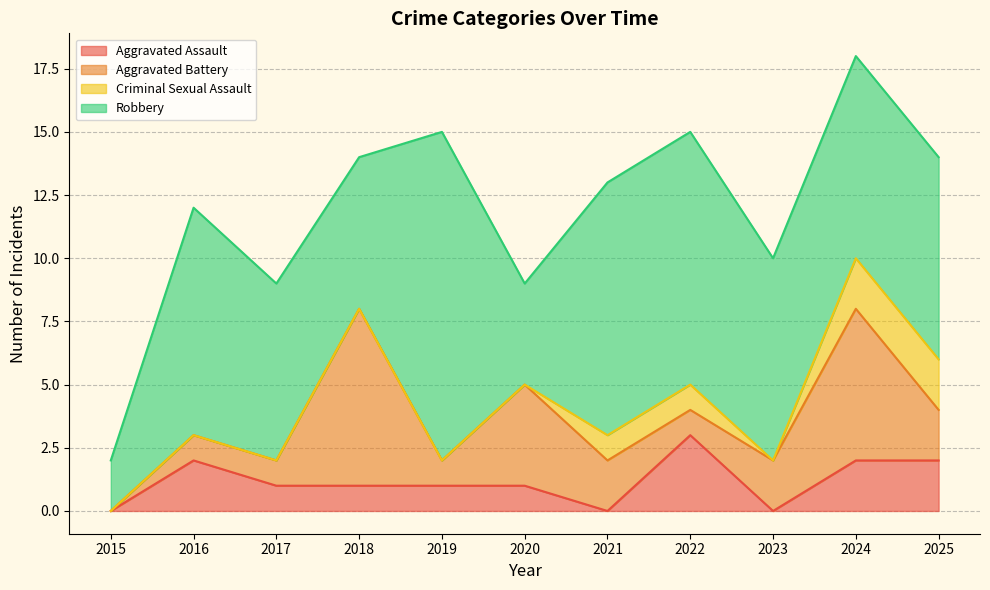

At which category does Criminal Sexual Assault reach its first local valley?

2023